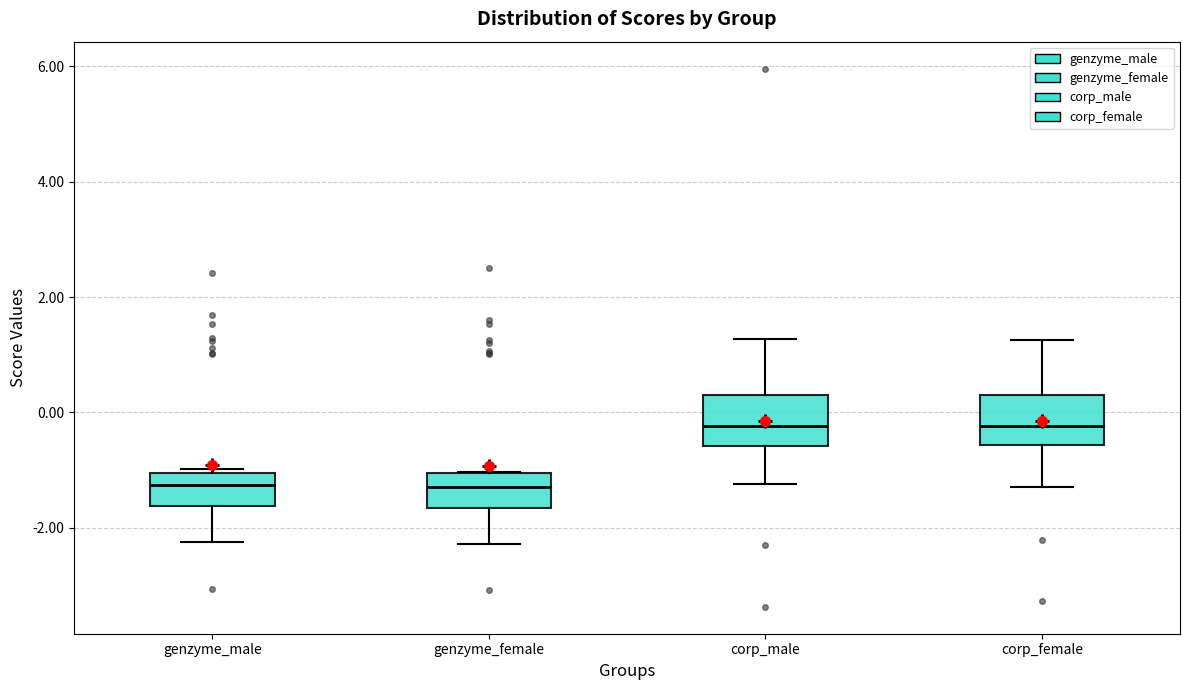

Reading left to right, read every box against the y-axis: the position of its median line, the range the box covers, and the ends of its whiskers. The values are not printed on the chart, so give them approximately, as read against the axis.

genzyme_male: median -1.2, box -1.6 to -1.0, whiskers -2.2 to -1.0 (just above the box's upper edge)
genzyme_female: median -1.2, box -1.6 to -1.0, whiskers -2.2 to -1.0
corp_male: median -0.2, box -0.6 to 0.4, whiskers -1.2 to 1.2
corp_female: median -0.2, box -0.6 to 0.4, whiskers -1.2 to 1.2